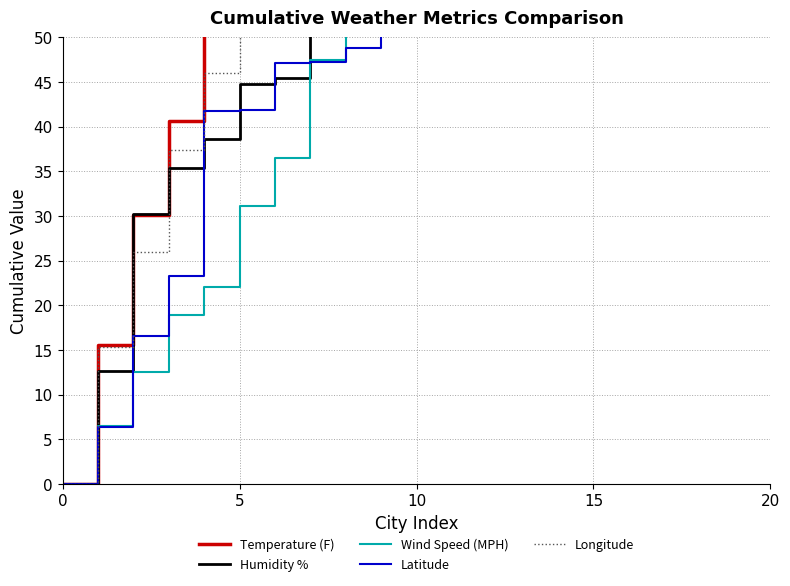

The value of Latitude at 16 is 157.5. True or false?

True